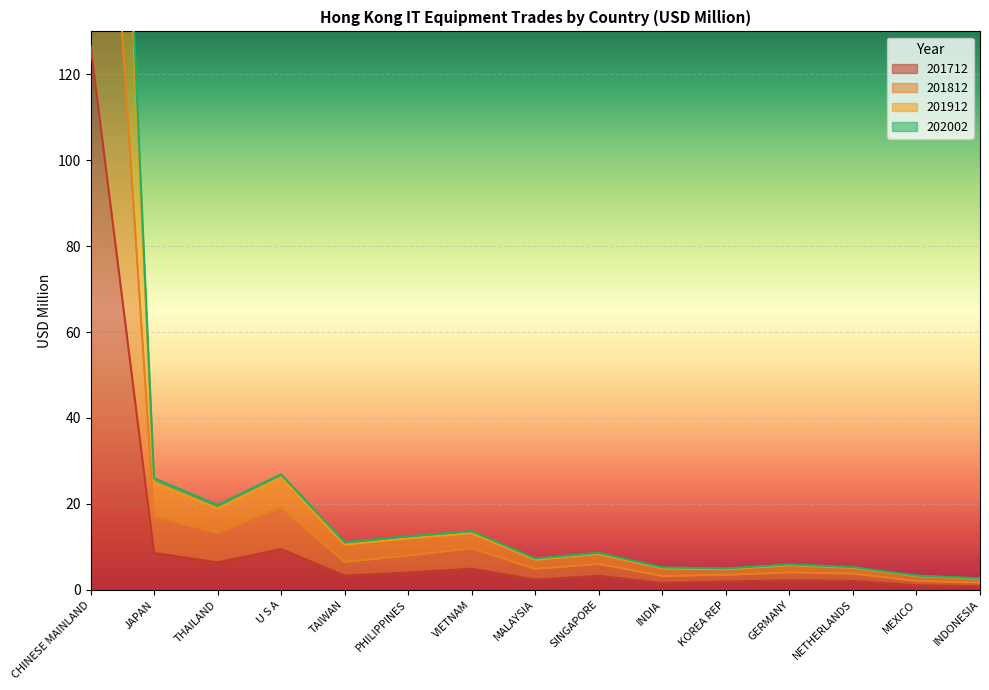

What is the smallest value displayed?

0.8